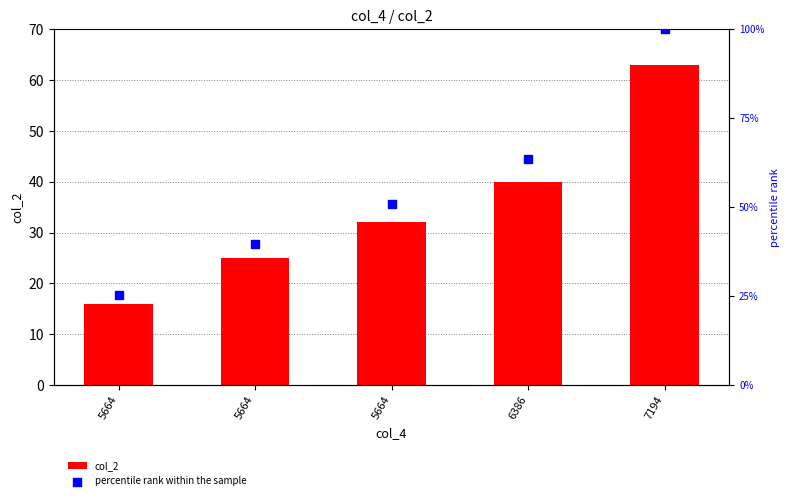

Which series has the largest total across all categories?

percentile rank within the sample